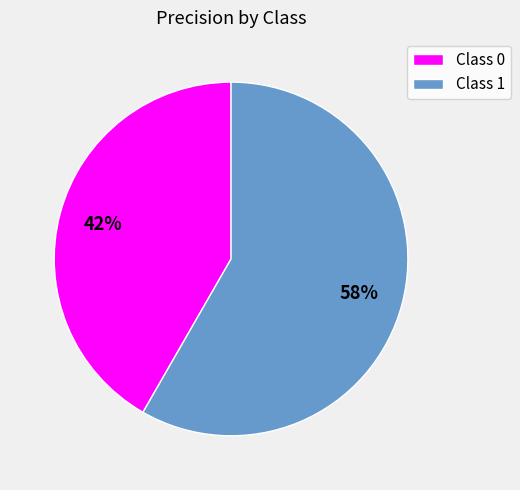

The Class 1 slice represents 65% of the pie. True or false?

False